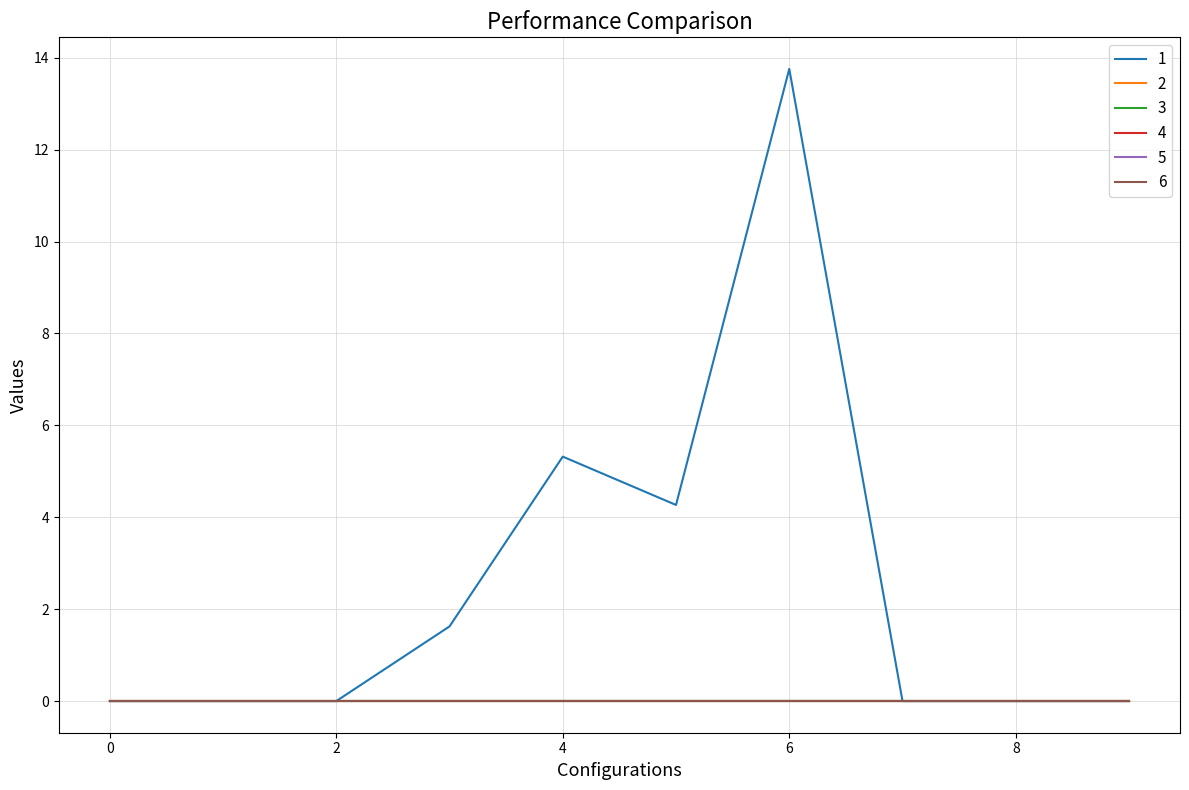

Reading left to right, transcribe all the data shown in this chart.

1: 0.0	0.0	0.0	1.6	5.3	4.3	13.8	0.0	0.0	0.0
2: 0.0	0.0	0.0	0.0	0.0	0.0	0.0	0.0	0.0	0.0
3: 0.0	0.0	0.0	0.0	0.0	0.0	0.0	0.0	0.0	0.0
4: 0.0	0.0	0.0	0.0	0.0	0.0	0.0	0.0	0.0	0.0
5: 0.0	0.0	0.0	0.0	0.0	0.0	0.0	0.0	0.0	0.0
6: 0.0	0.0	0.0	0.0	0.0	0.0	0.0	0.0	0.0	0.0